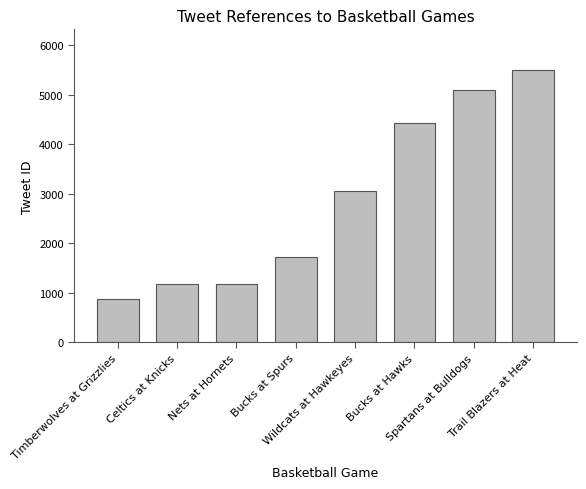

Is it true that the value at Trail Blazers at Heat is 9300?

False